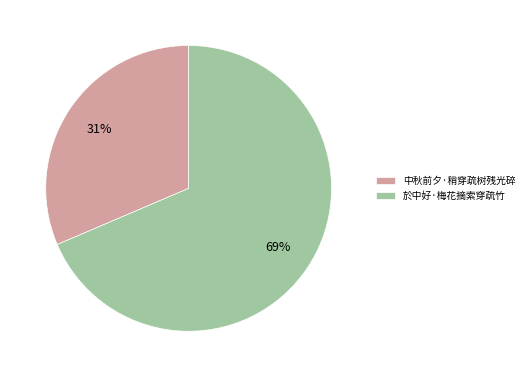

To the nearest percent, what portion does 於中好·梅花摘索穿疏竹 represent?

69%